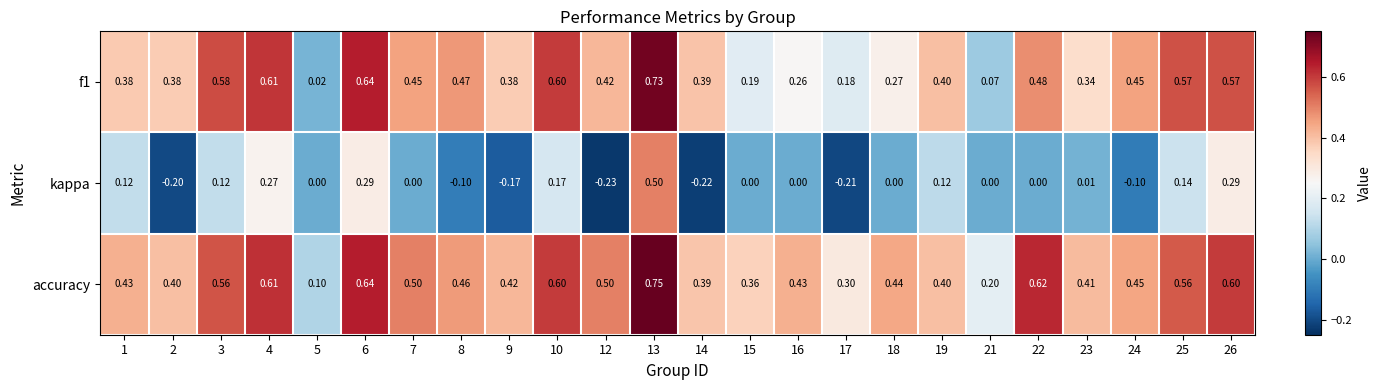

At how many categories does at least one series exceed 0?

24